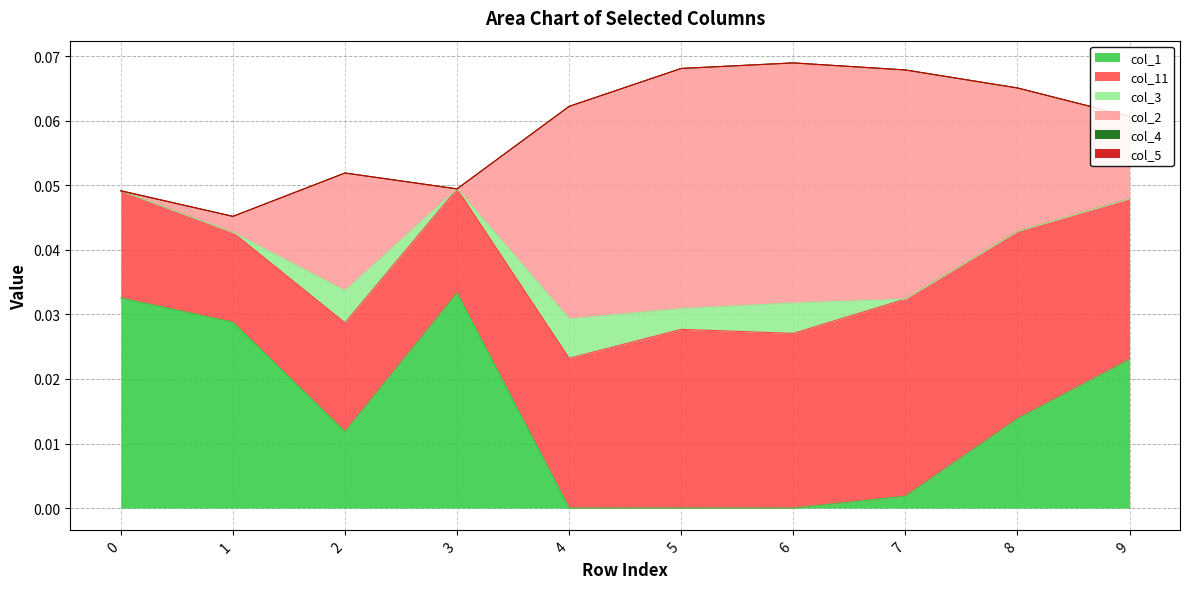

Which series changed the most between 2 and 8?

col_11